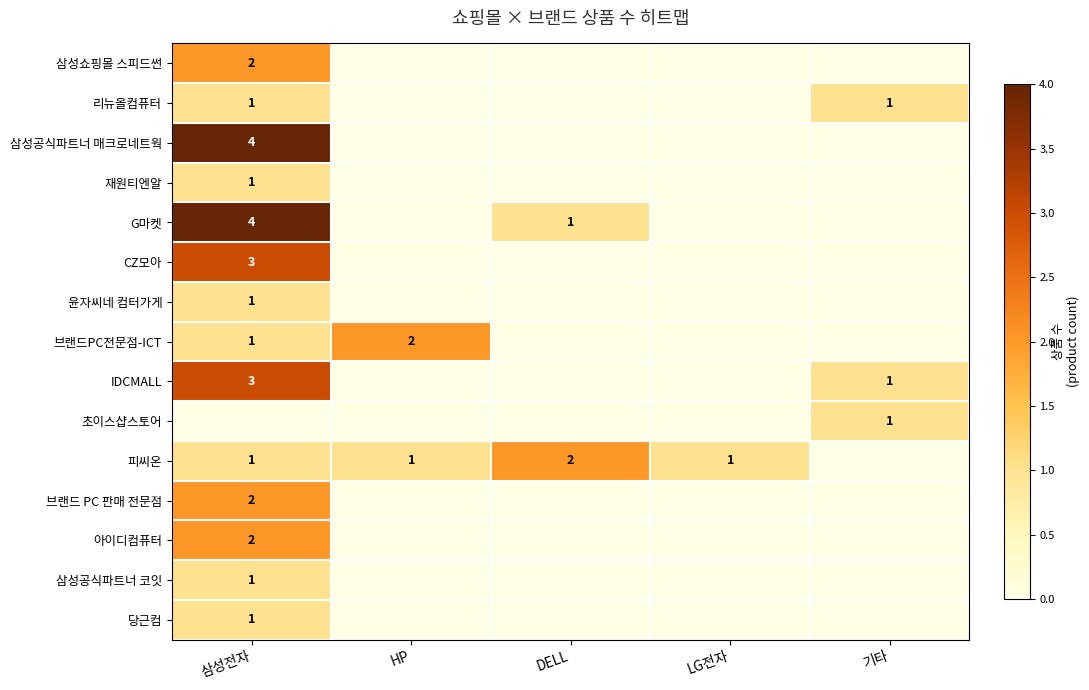

The 삼성쇼핑몰 스피드썬 series shows 3 at 삼성전자. True or false?

False